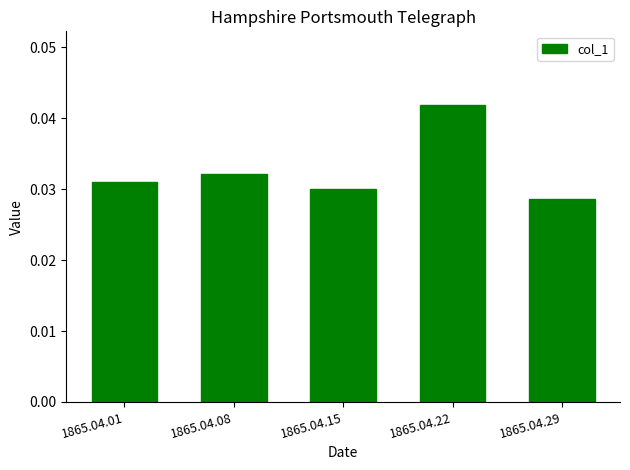

Which label corresponds to the largest value in the chart?

1865.04.22